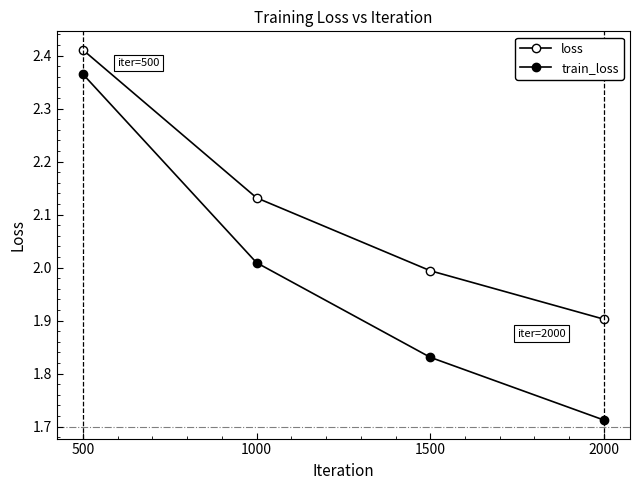

Rank the series by their maximum value, from highest to lowest.

loss, train_loss